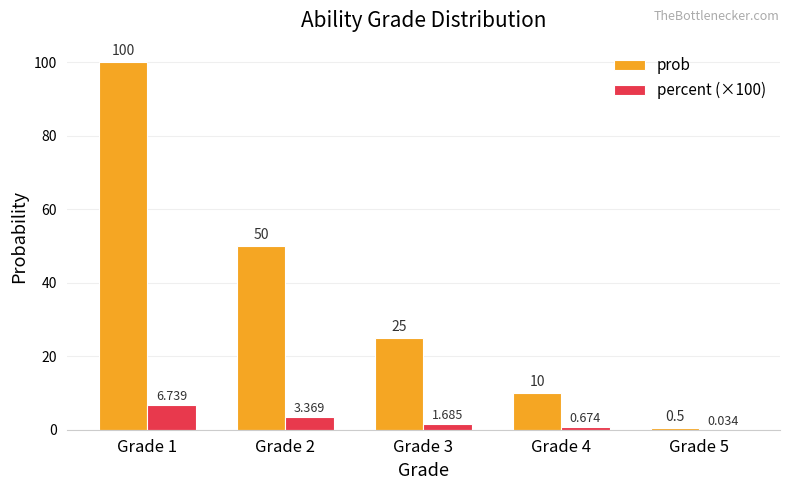

Is it true that prob equals 100.0 at Grade 1?

True